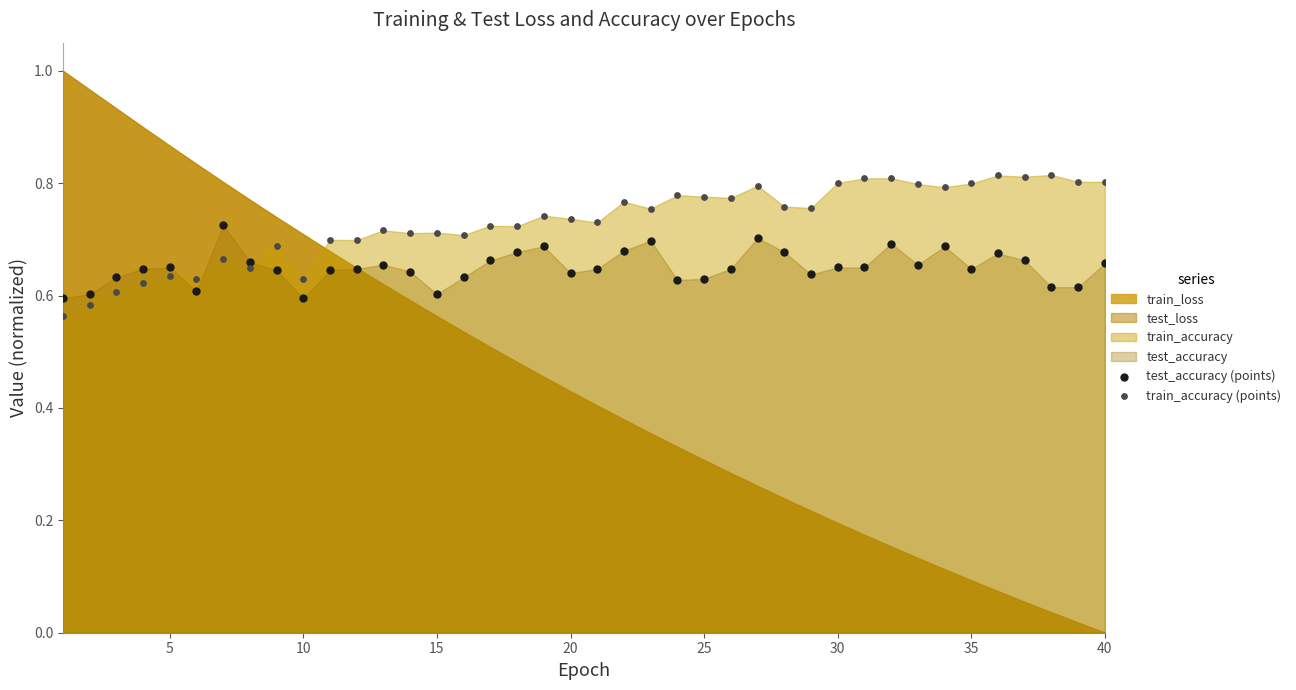

Which series reaches the maximum Y coordinate?

train_accuracy (points)